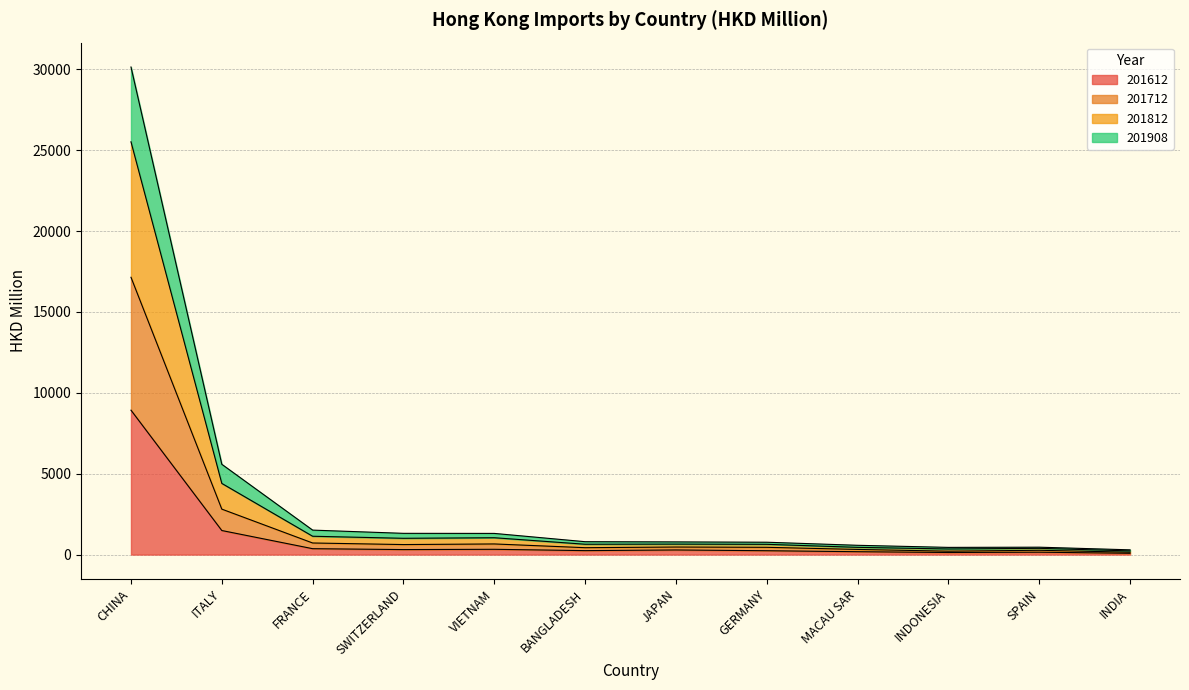

The value of 201712 at MACAU SAR is 318.5. True or false?

True